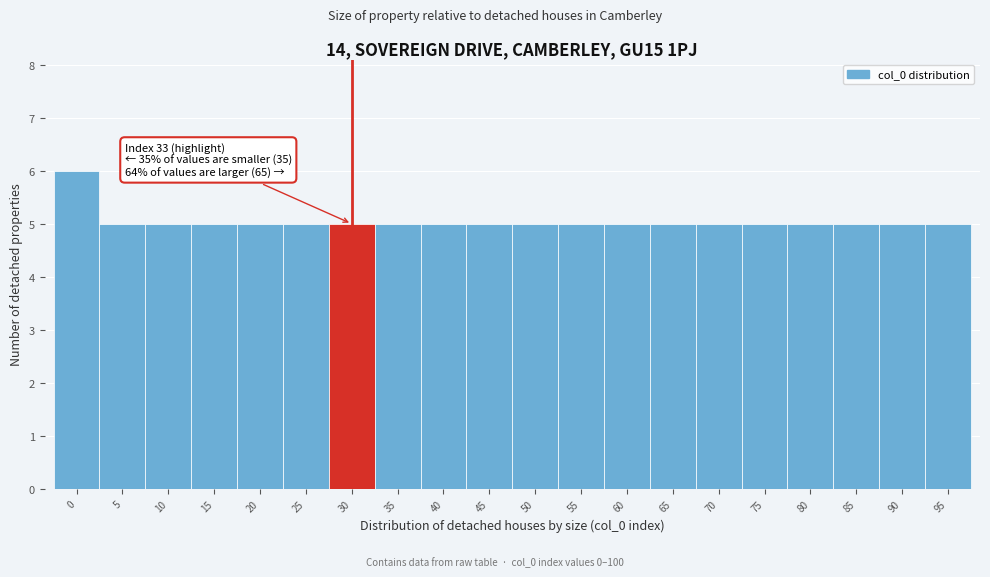

Reading left to right, transcribe all the data shown in this chart.

0=6	5=5	10=5	15=5	20=5	25=5	30=5	35=5	40=5	45=5	50=5	55=5	60=5	65=5	70=5	75=5	80=5	85=5	90=5	95=5